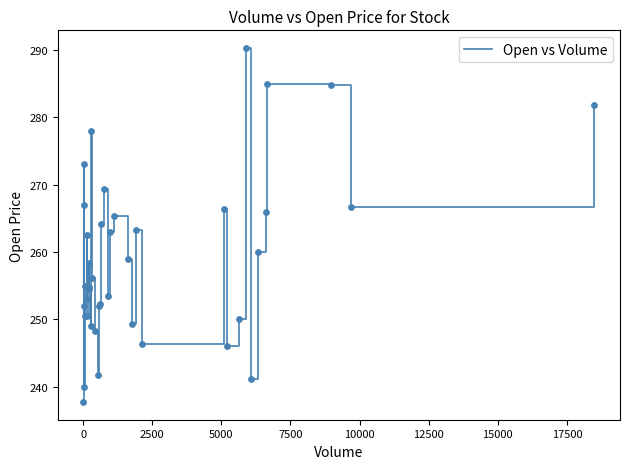

What is the minimum value shown in the chart?

237.7